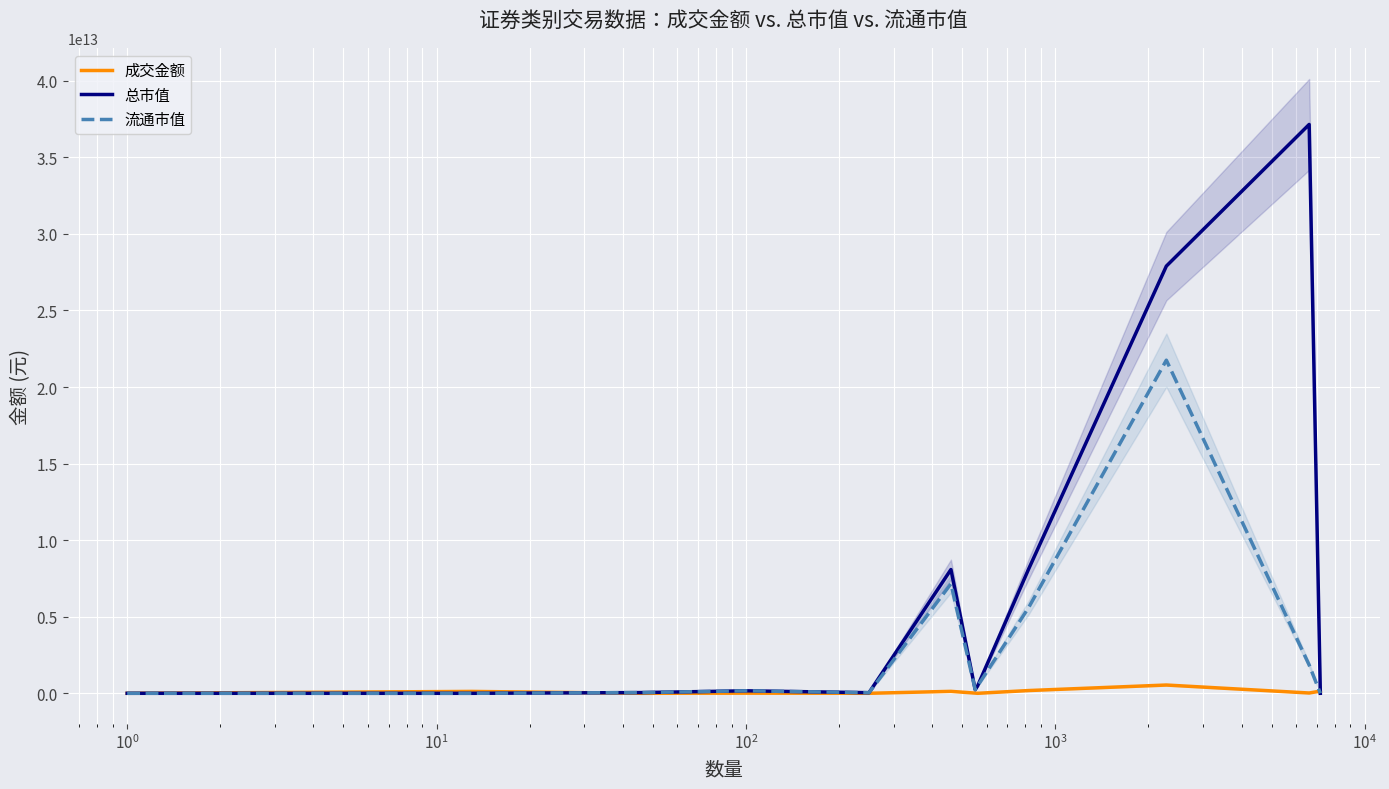

What is the sum of all 流通市值 values?

37326540942562.9